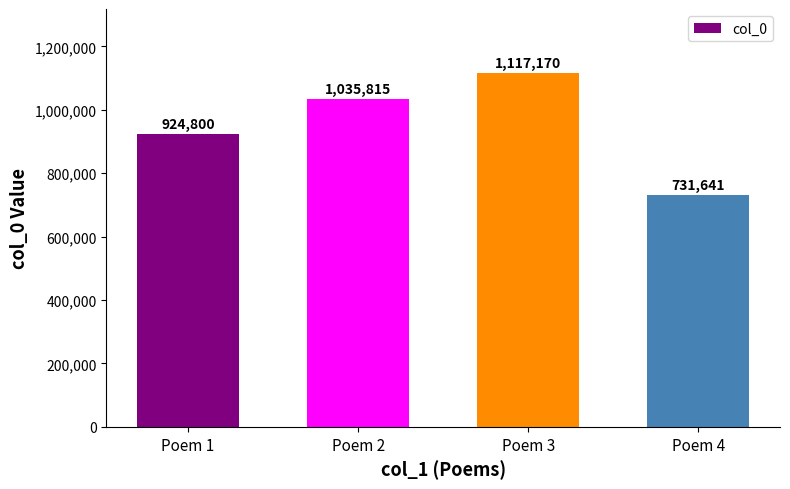

The value at Poem 1 is 924800. True or false?

True